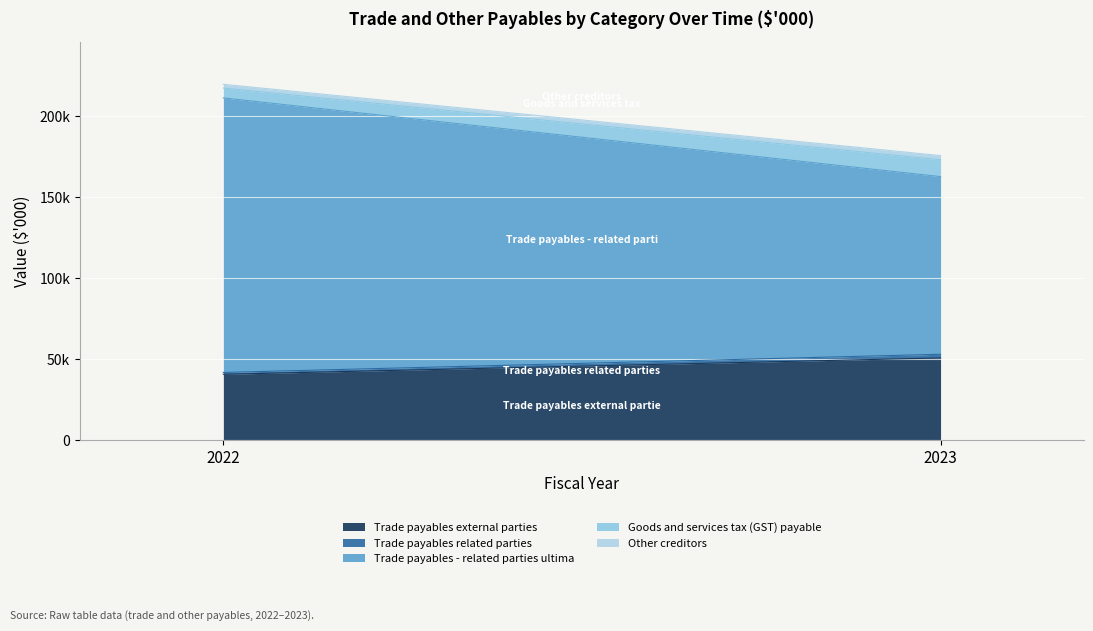

At 2023, list the series in order from smallest to largest.

Trade payables related parties, Other creditors, Goods and services tax (GST) payable, Trade payables external parties, Trade payables - related parties ultima